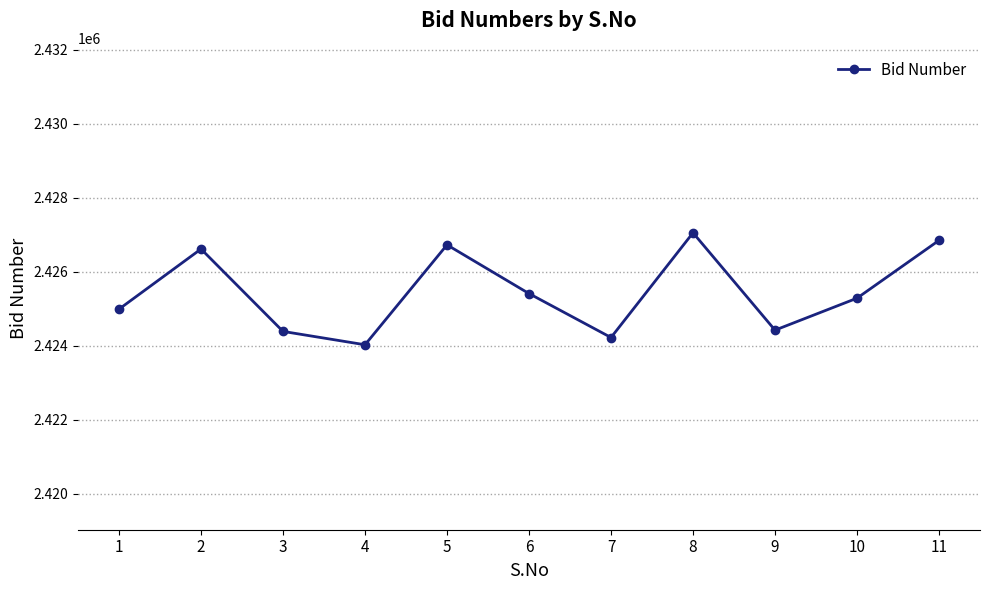

What is the difference between the maximum and minimum values?

3027